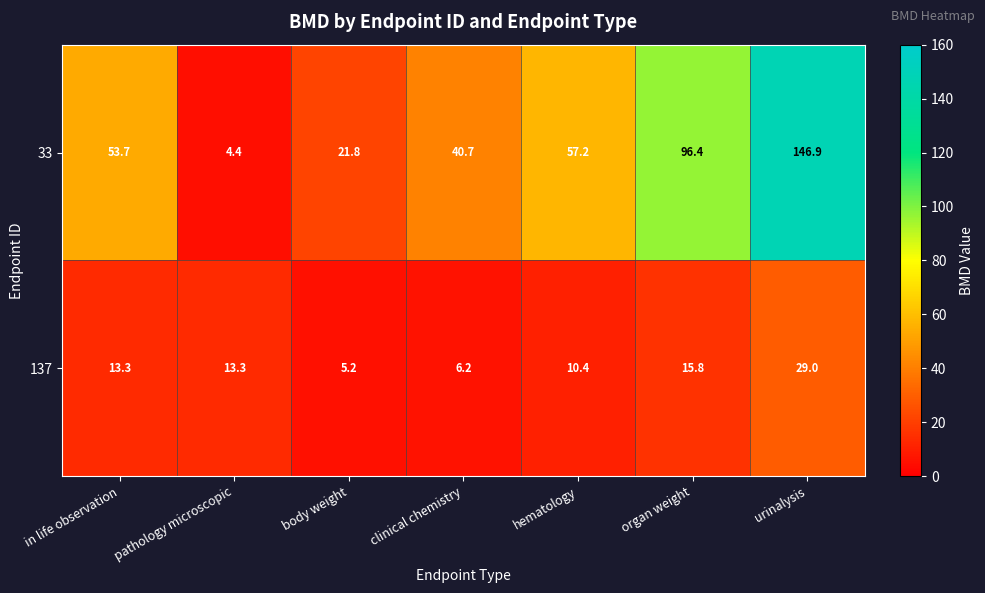

Where does the 33 series first go above 53?

in life observation